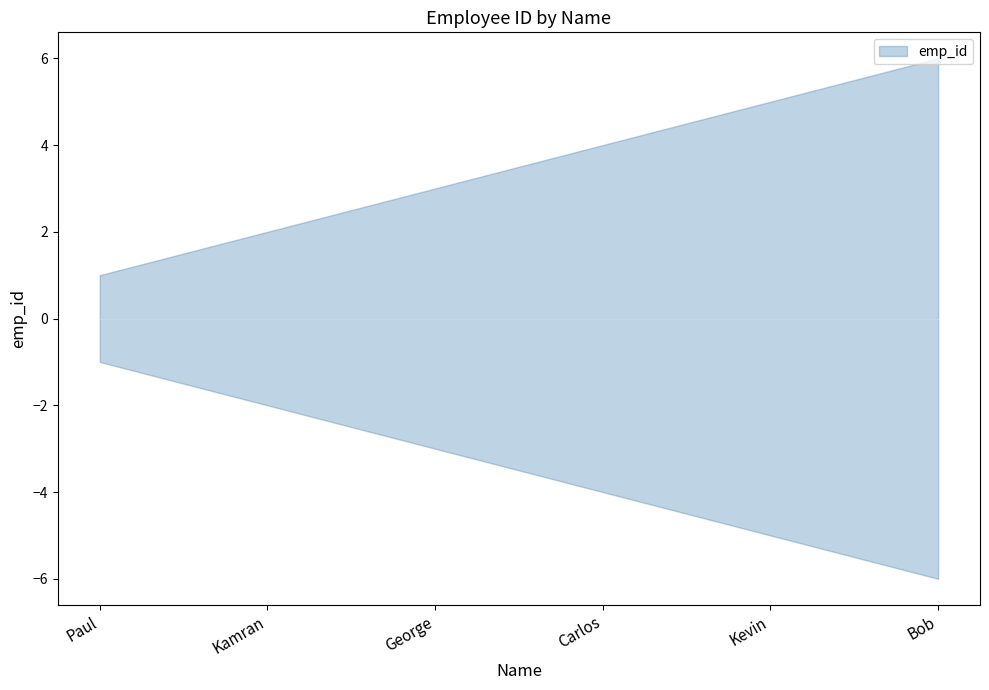

What is the change in value from Kamran to Kevin?

+3